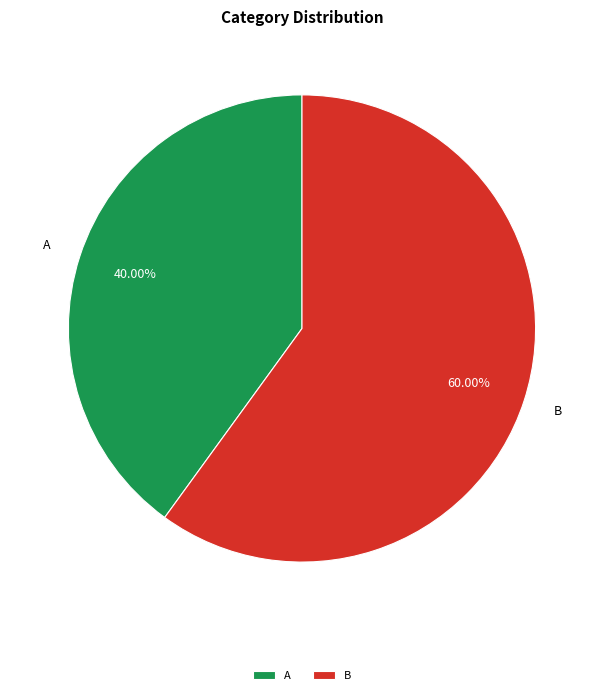

Does any single category account for the majority?

Yes